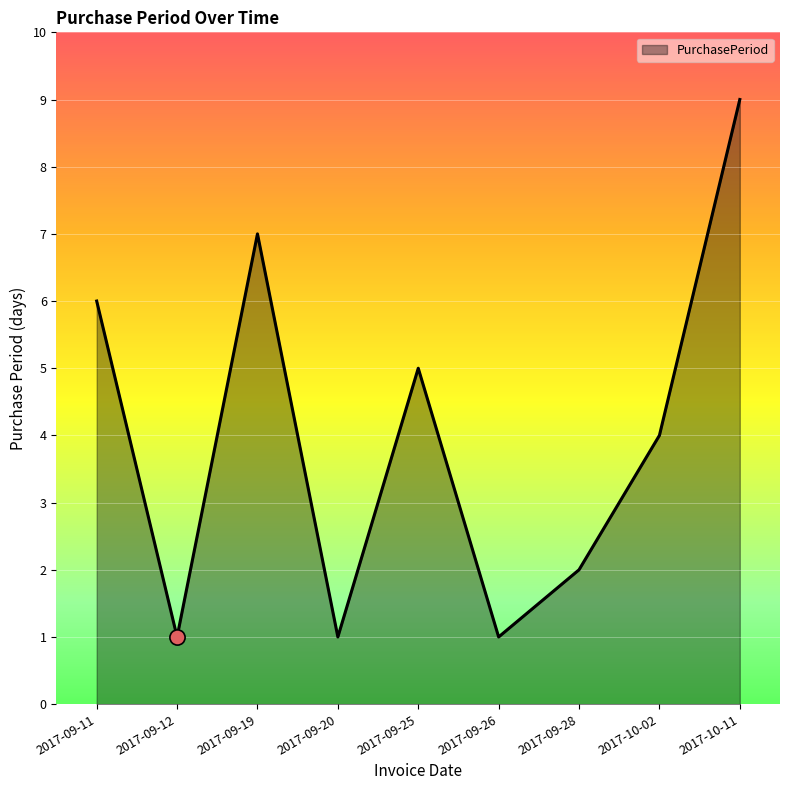

Which has a higher value, 2017-10-11 or 2017-09-25?

2017-10-11